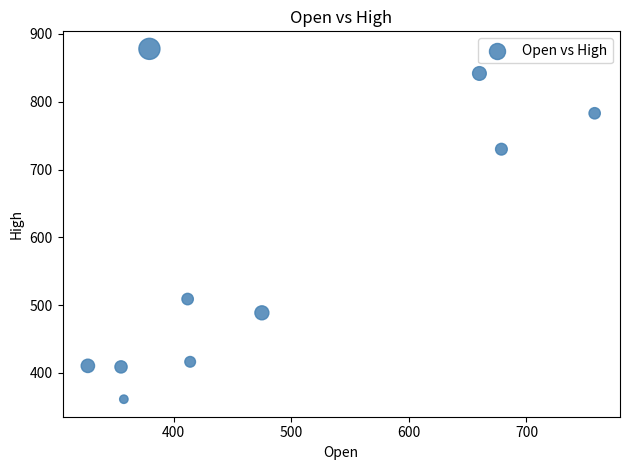

What is the range of Y values (max minus min)?

516.7